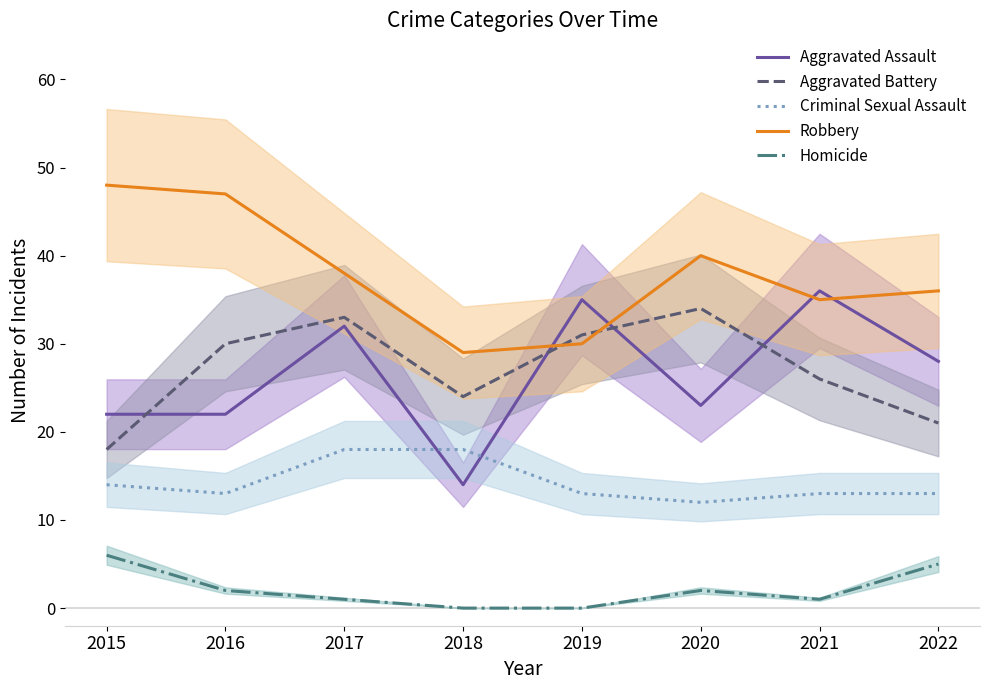

Which has a higher value, 2016 or 2019?

2019